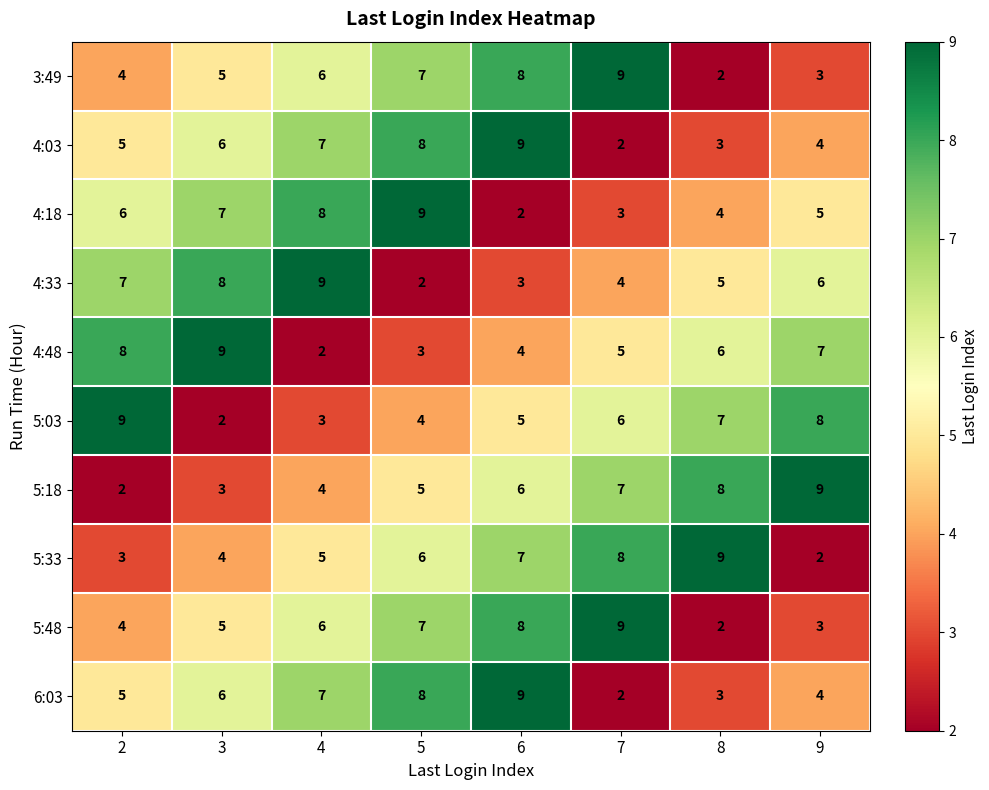

What is the average value of the 3:49 series?

6